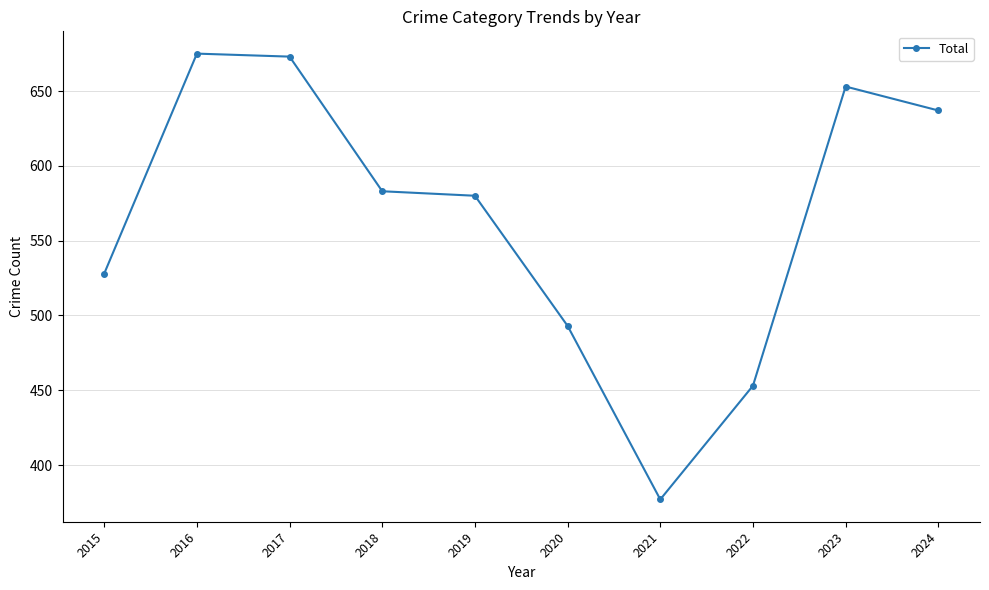

How many interior local peaks (higher than both neighbors) does the data have?

2